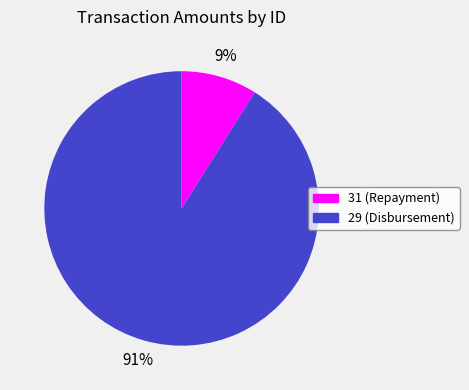

Between 31 and 29, which is larger?

29